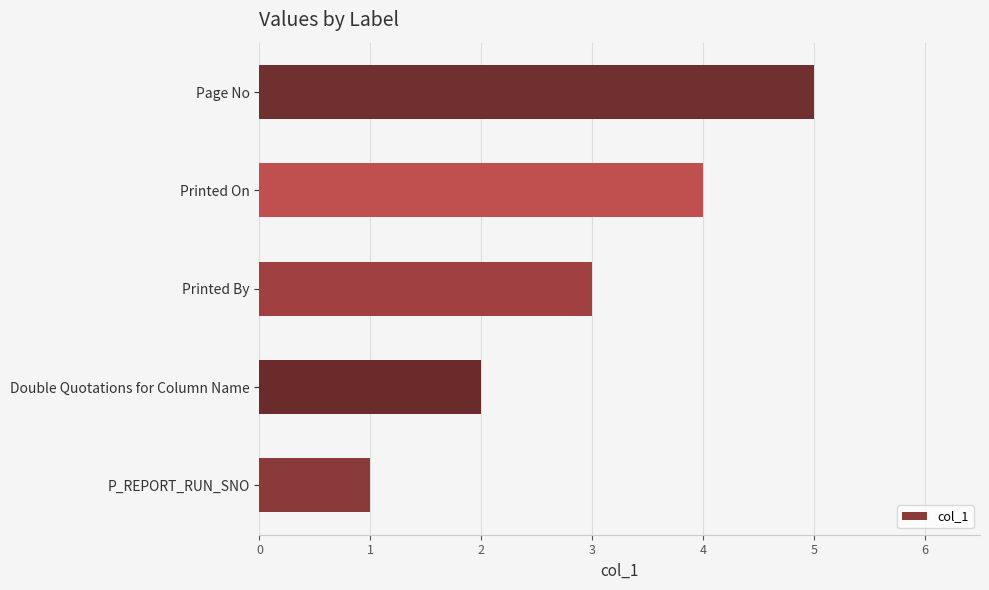

Rank the categories by value from lowest to highest.

P_REPORT_RUN_SNO, Double Quotations for Column Name, Printed By, Printed On, Page No